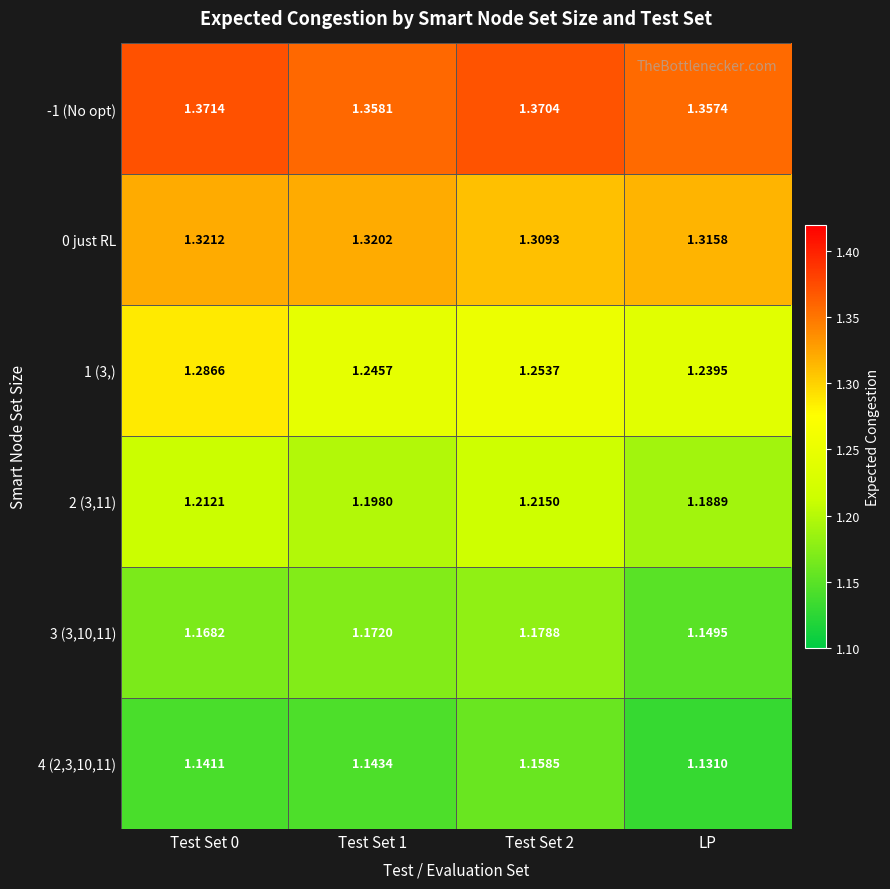

Where is -1 (No opt) nearest to the value 1?

LP